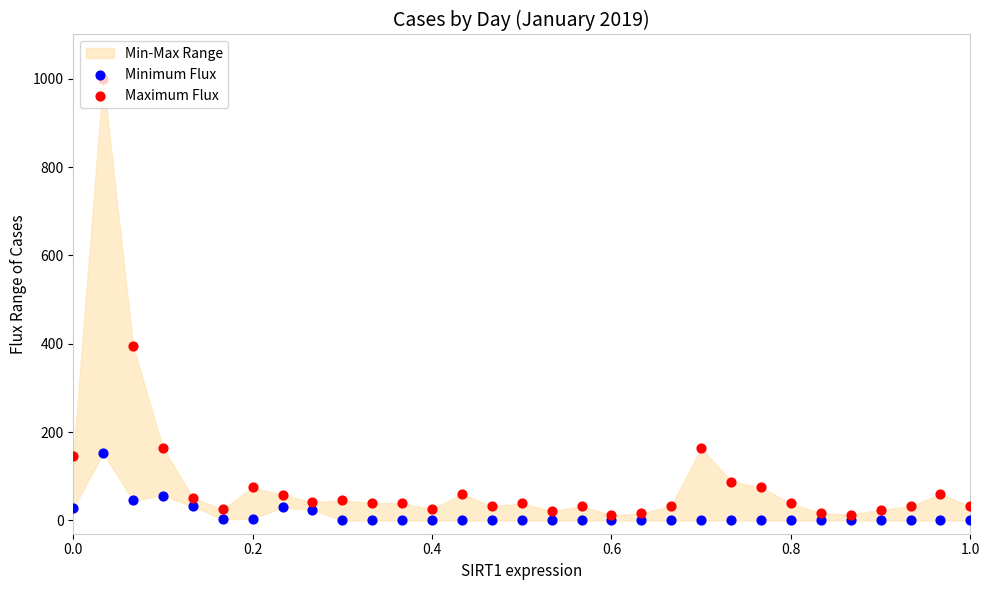

At how many categories does at least one series exceed 310?

2